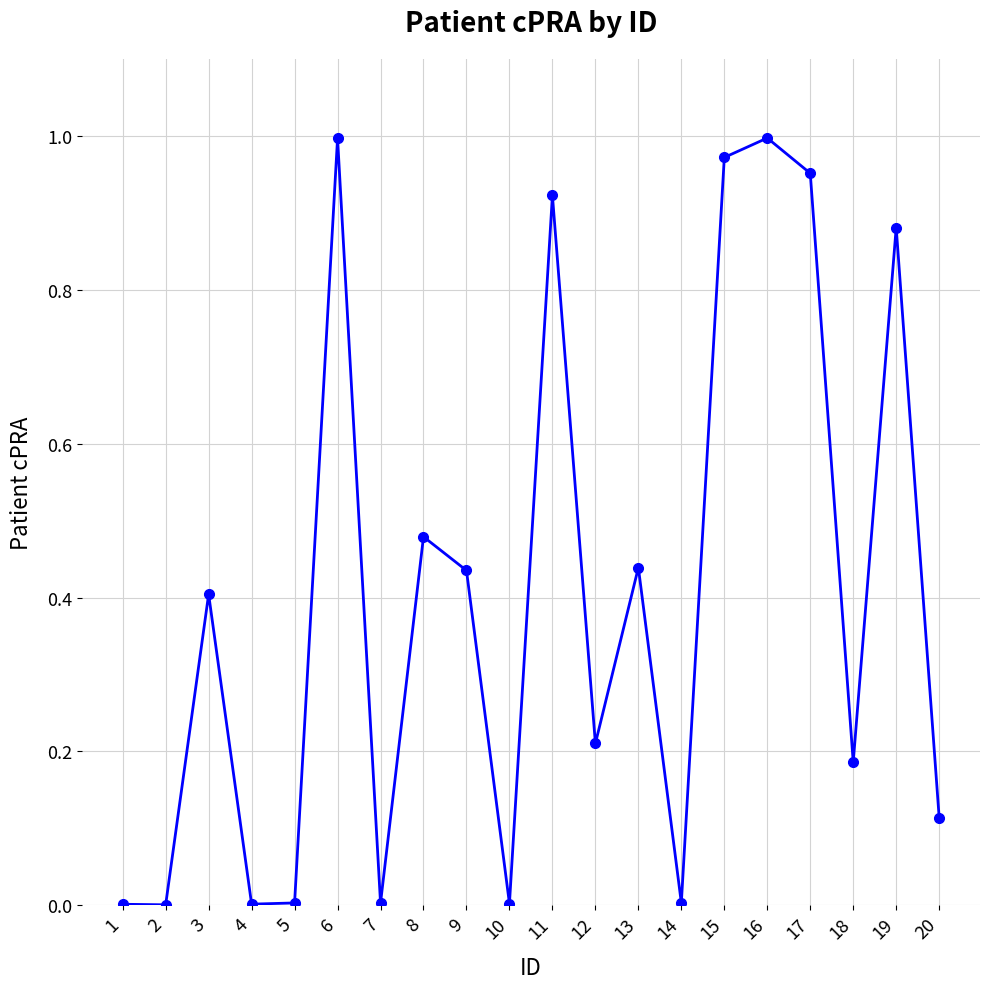

What is the sum of all values?

8.0